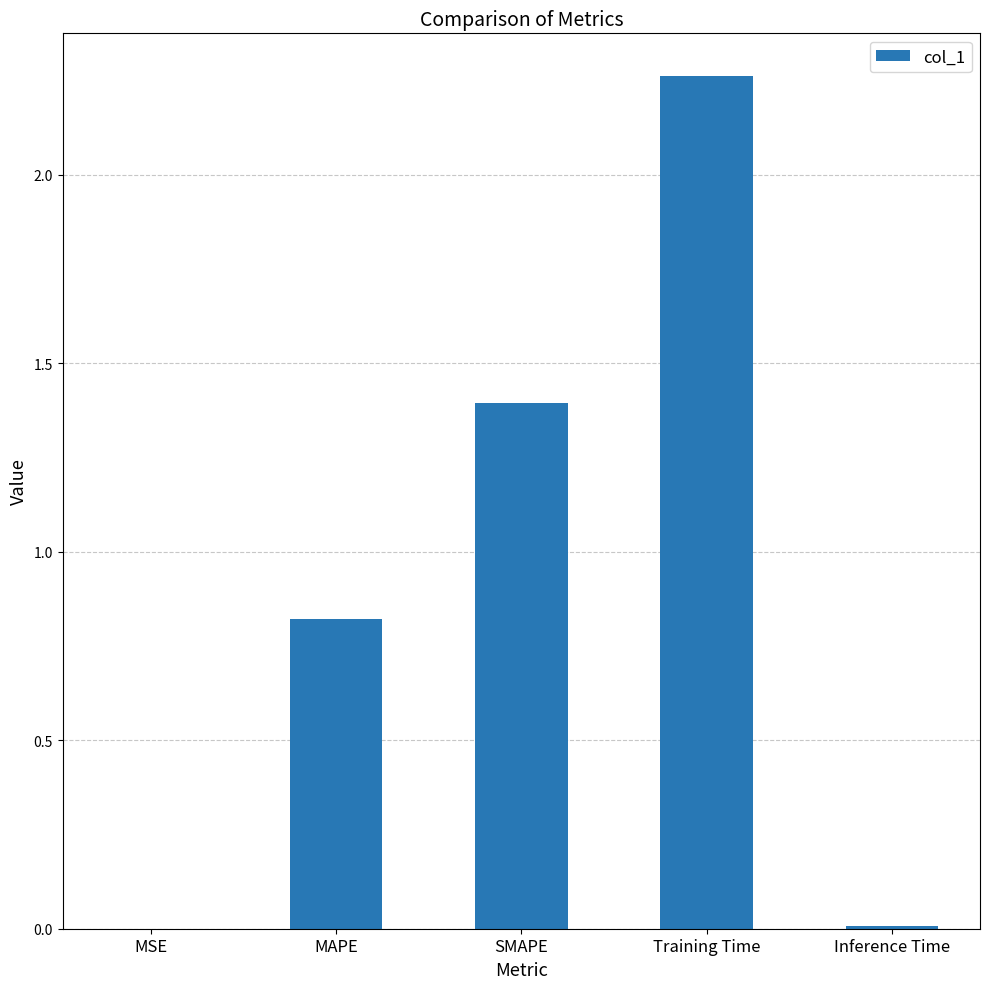

At which label is the value closest to 1?

MAPE